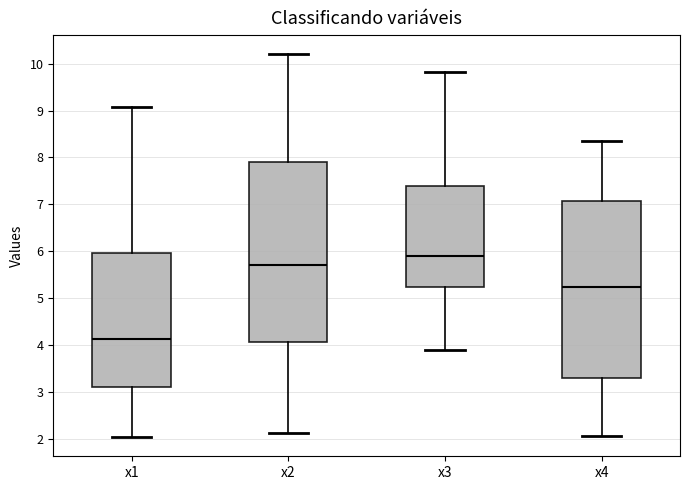

Where is the upper edge of the box for x2 on the y-axis? The values are not printed on the chart, so give them approximately, as read against the axis.

7.9